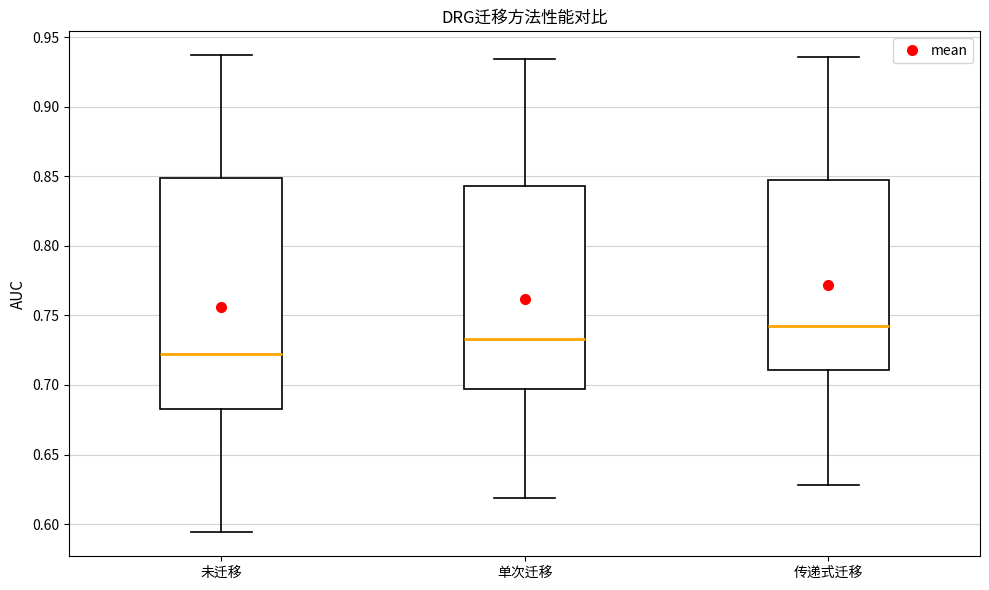

Where does the median line of the box for 传递式迁移 sit on the y-axis? The values are not printed on the chart, so give them approximately, as read against the axis.

0.745